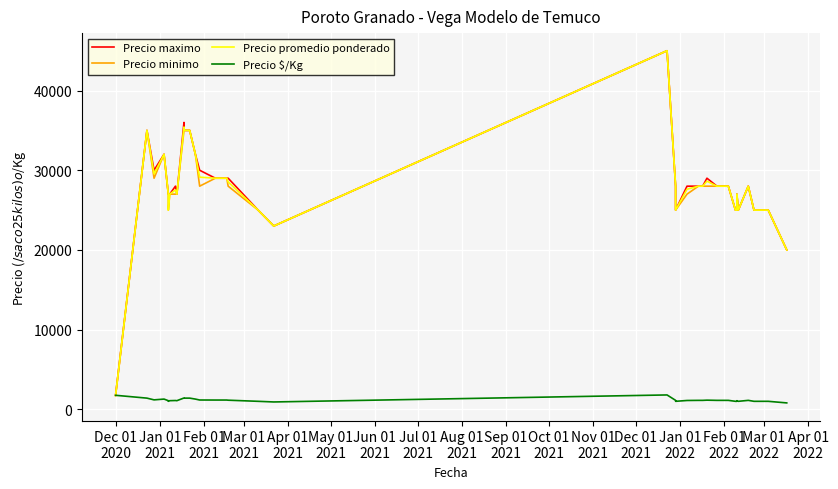

What is the difference between the maximum and minimum values in the Precio $/Kg series?

1000